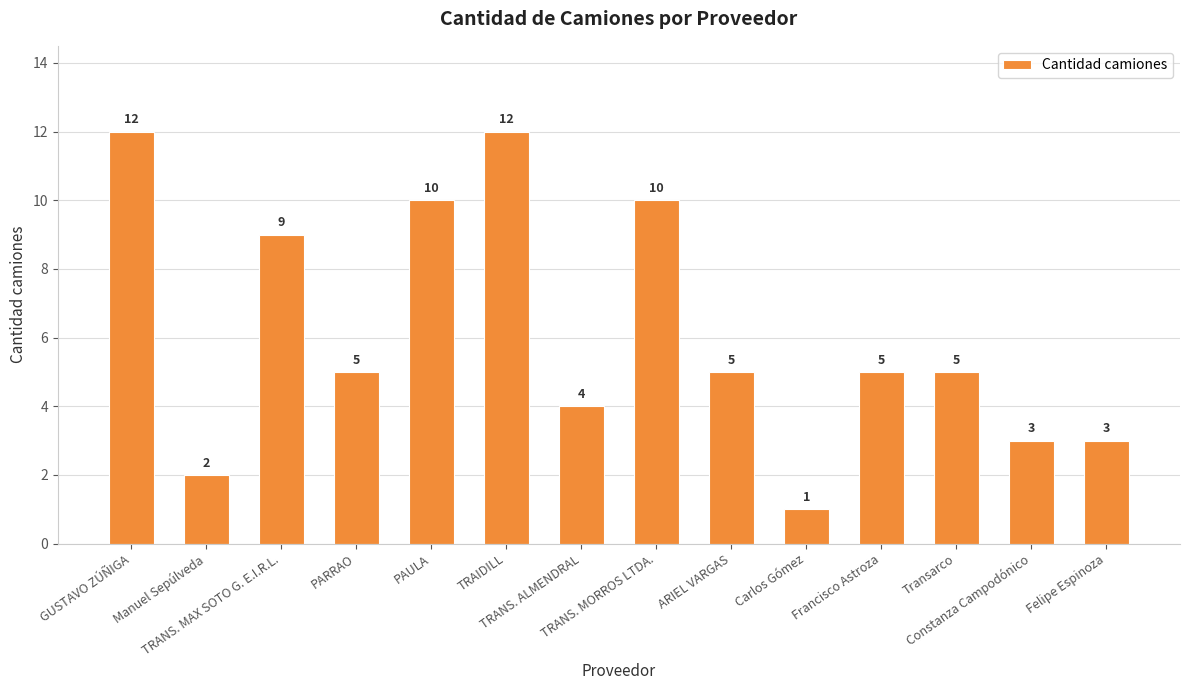

What is the greatest value displayed?

12